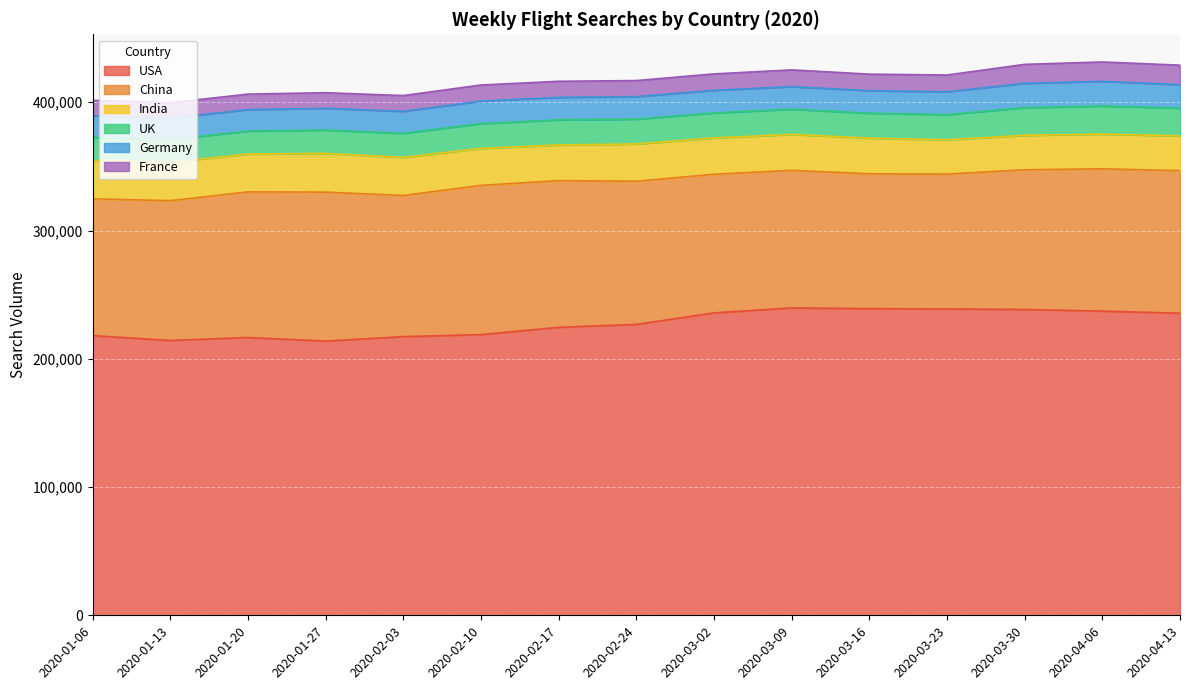

Where does the China series first go above 110053?

2020-01-20